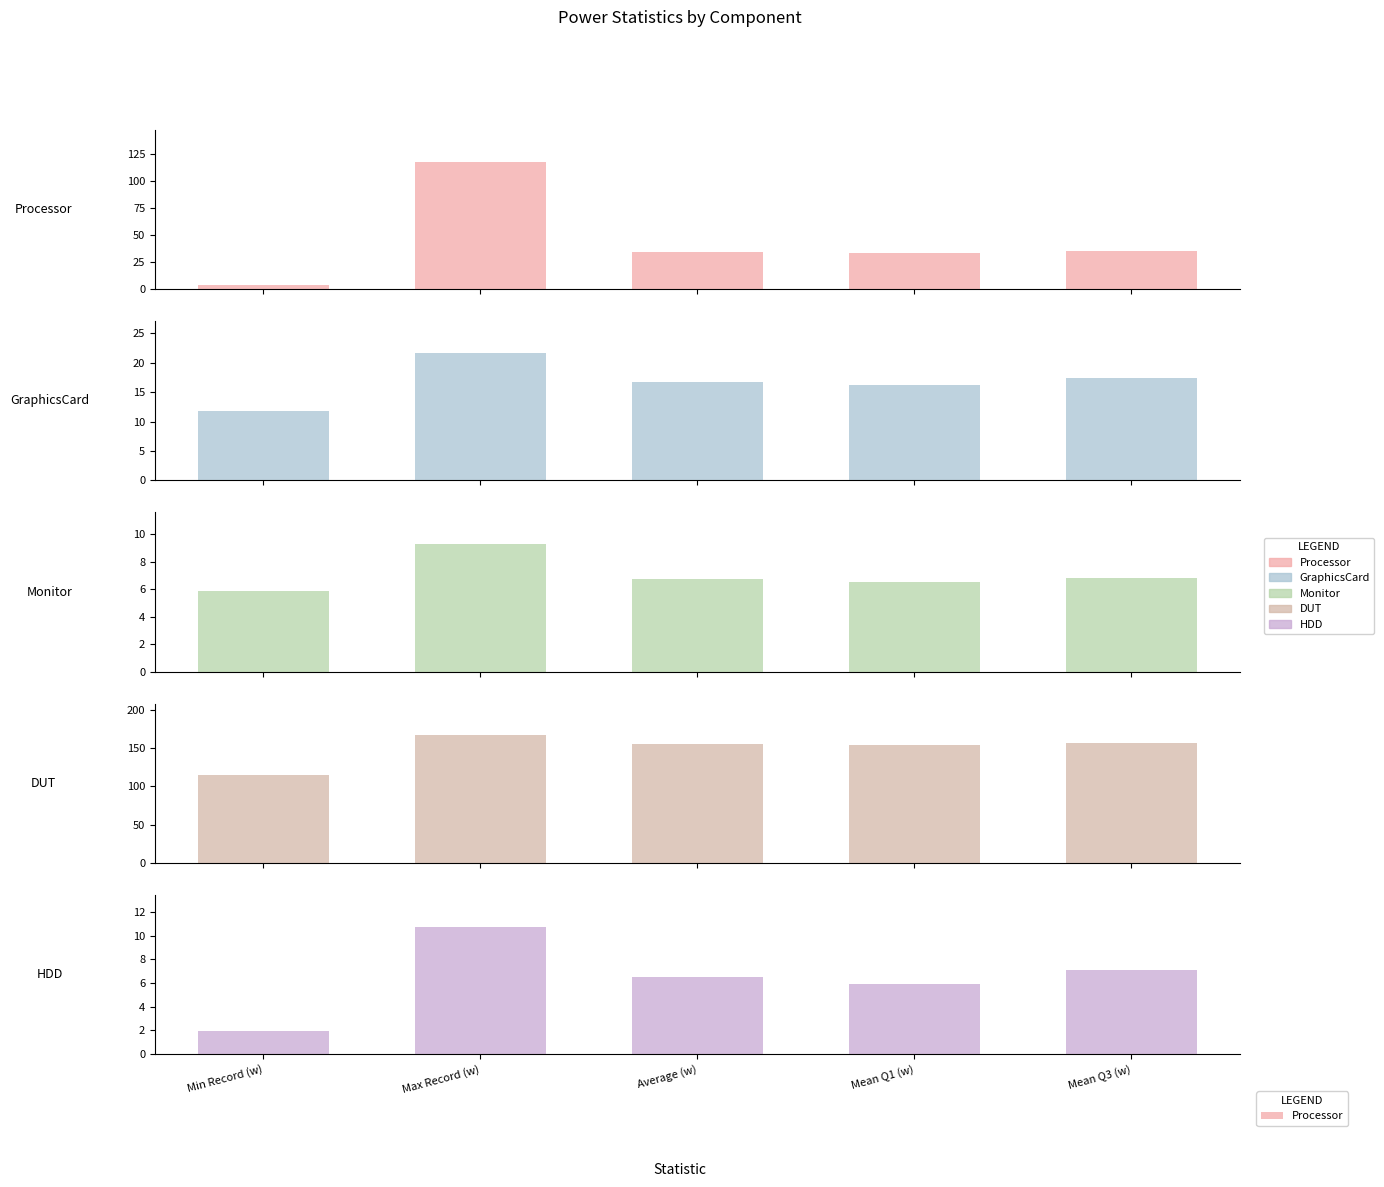

Reading left to right, list all the values displayed in this chart.

Processor: 4.1	117.4	34.5	33.6	35.4
GraphicsCard: 11.8	21.6	16.8	16.1	17.3
Monitor: 5.9	9.3	6.7	6.5	6.8
DUT: 114.5	166.7	155.5	153.8	157.3
HDD: 1.9	10.8	6.5	6.0	7.1